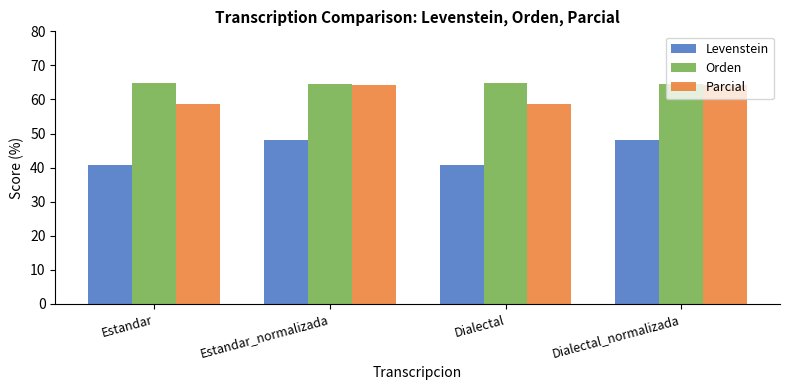

Rank the series at Estandar from highest to lowest value.

Orden, Parcial, Levenstein